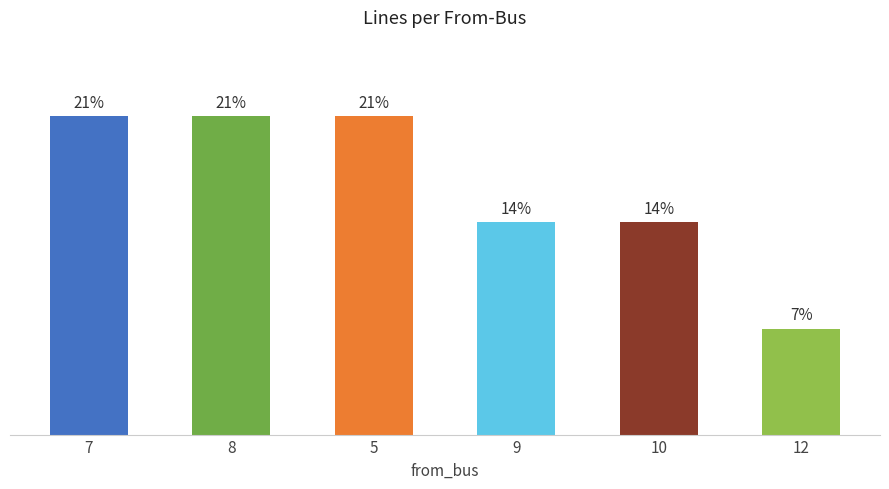

Count the values in the range 2 to 3.

5